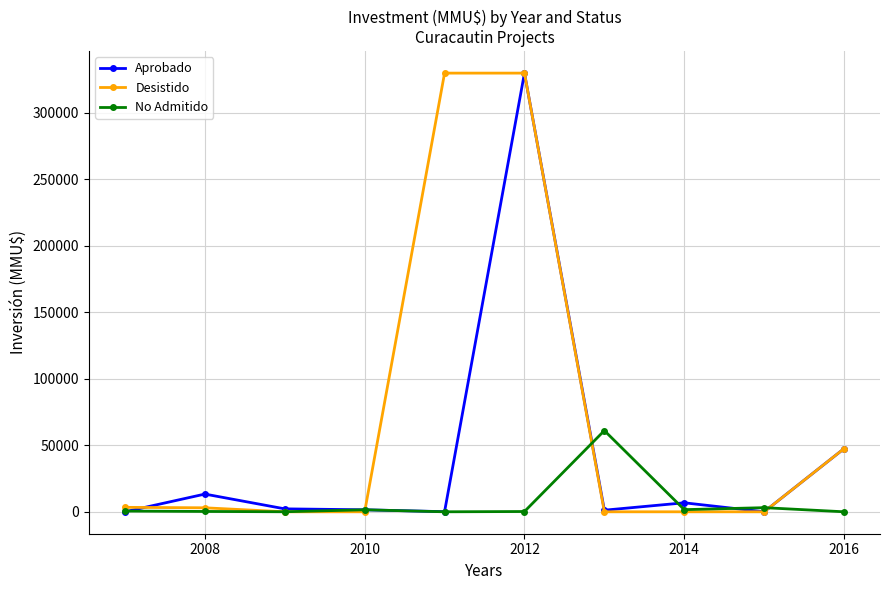

True or false: No Admitido has more than 0 interior local peaks.

True